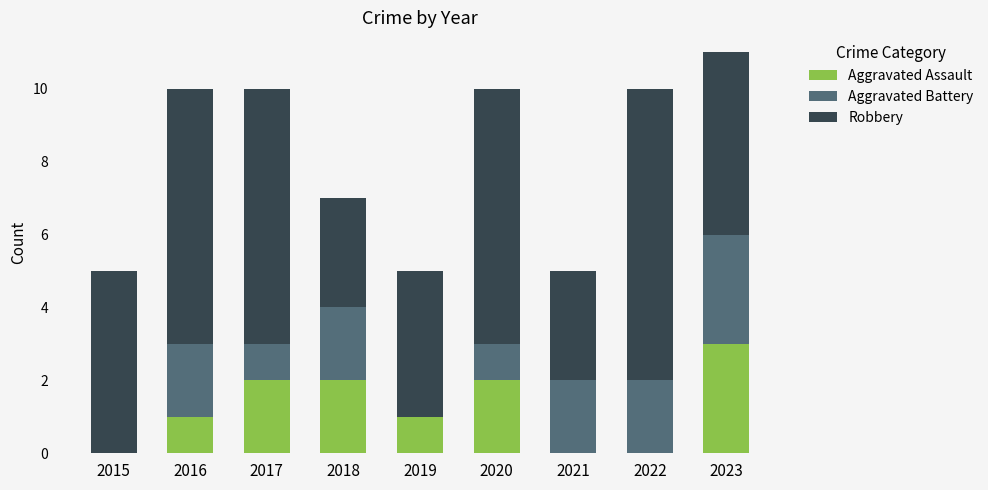

At which label does Aggravated Assault reach its peak?

2023